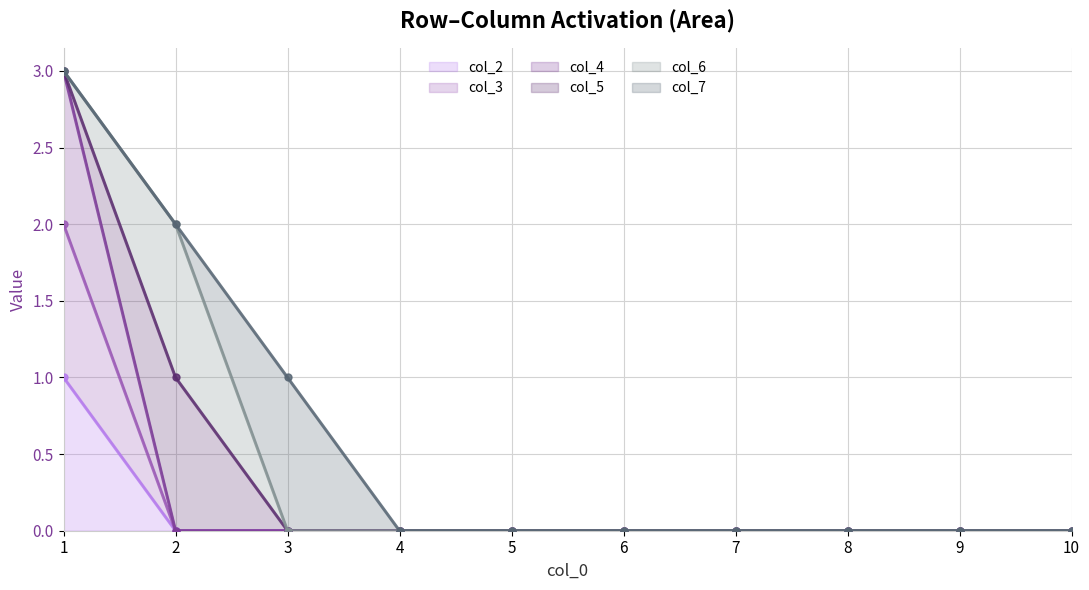

At which label is col_6 (line) closest to 1?

2